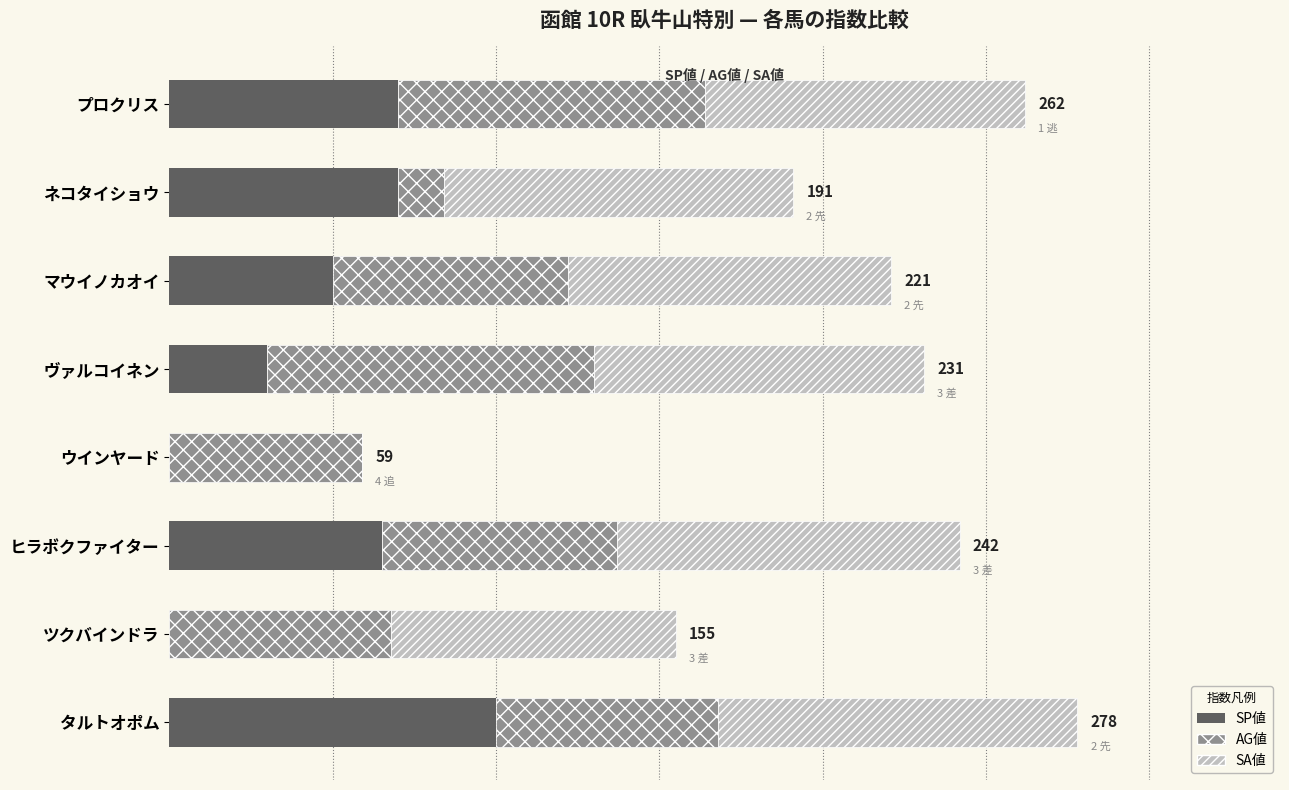

What are all the series names shown in the legend?

SP値, AG値, SA値